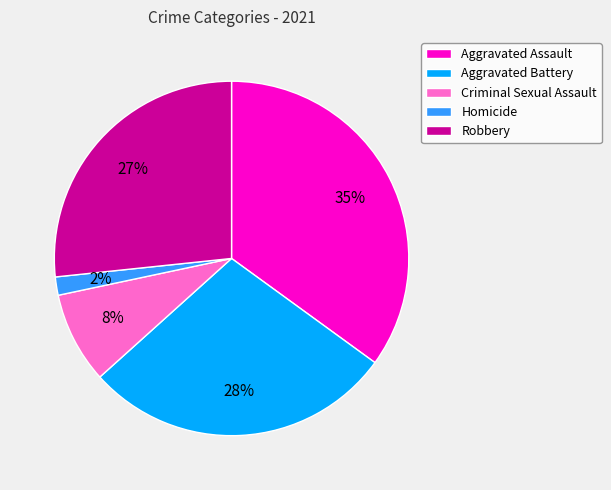

Is it true that Robbery is 15% of the pie?

False